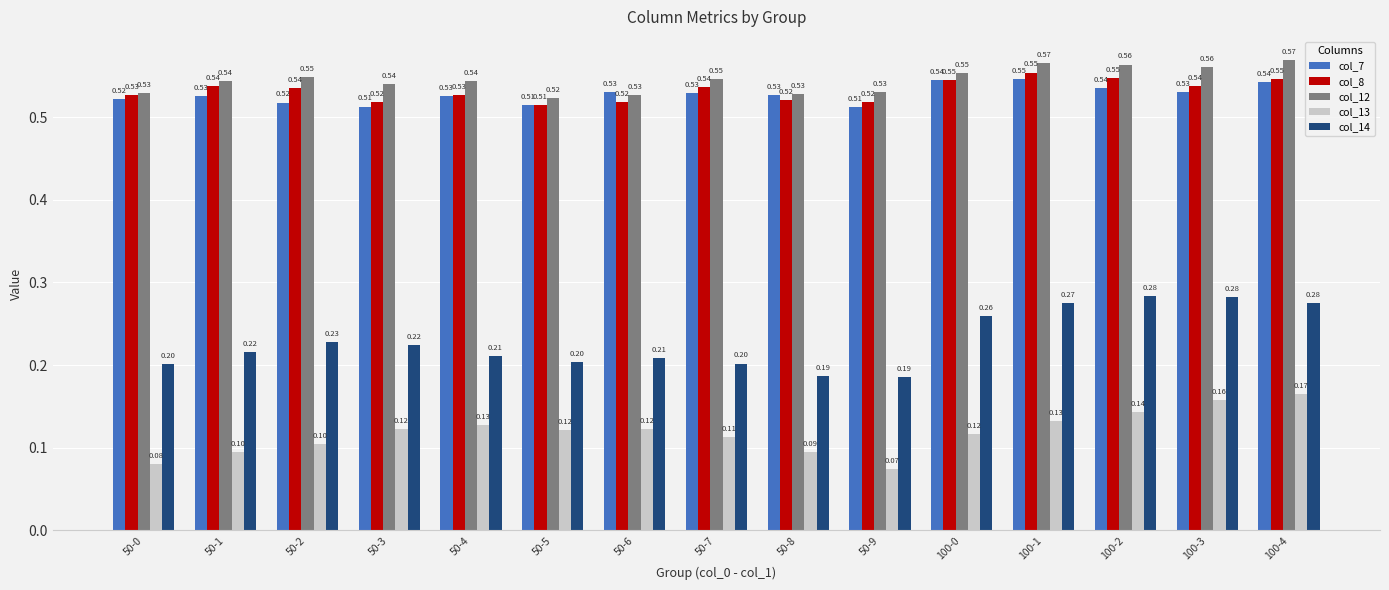

At which category is the sum across all series the highest?

100-4